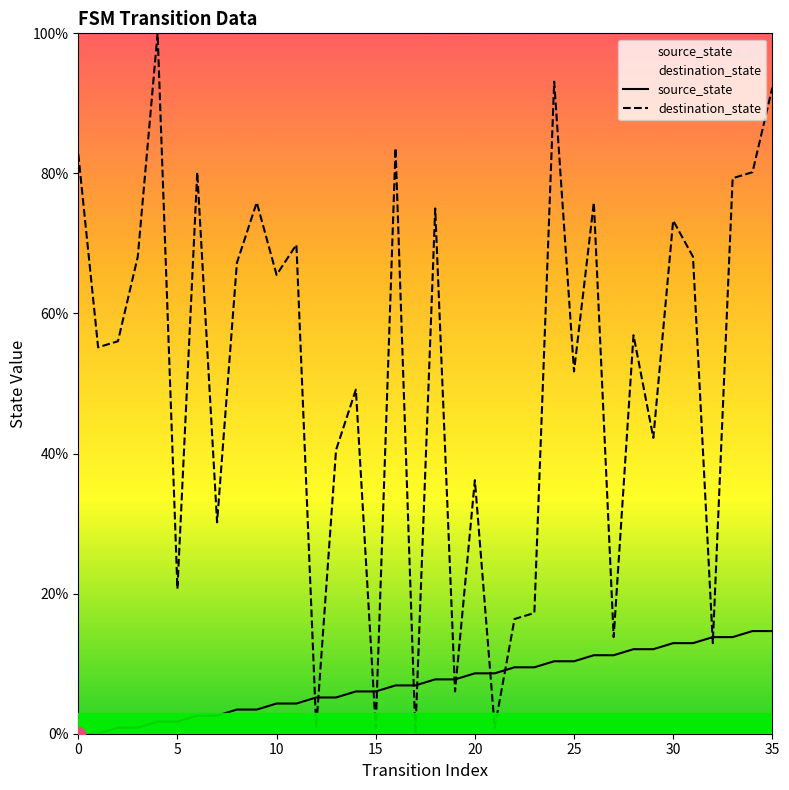

Between which two adjacent categories do source_state and destination_state first intersect?

11 and 12